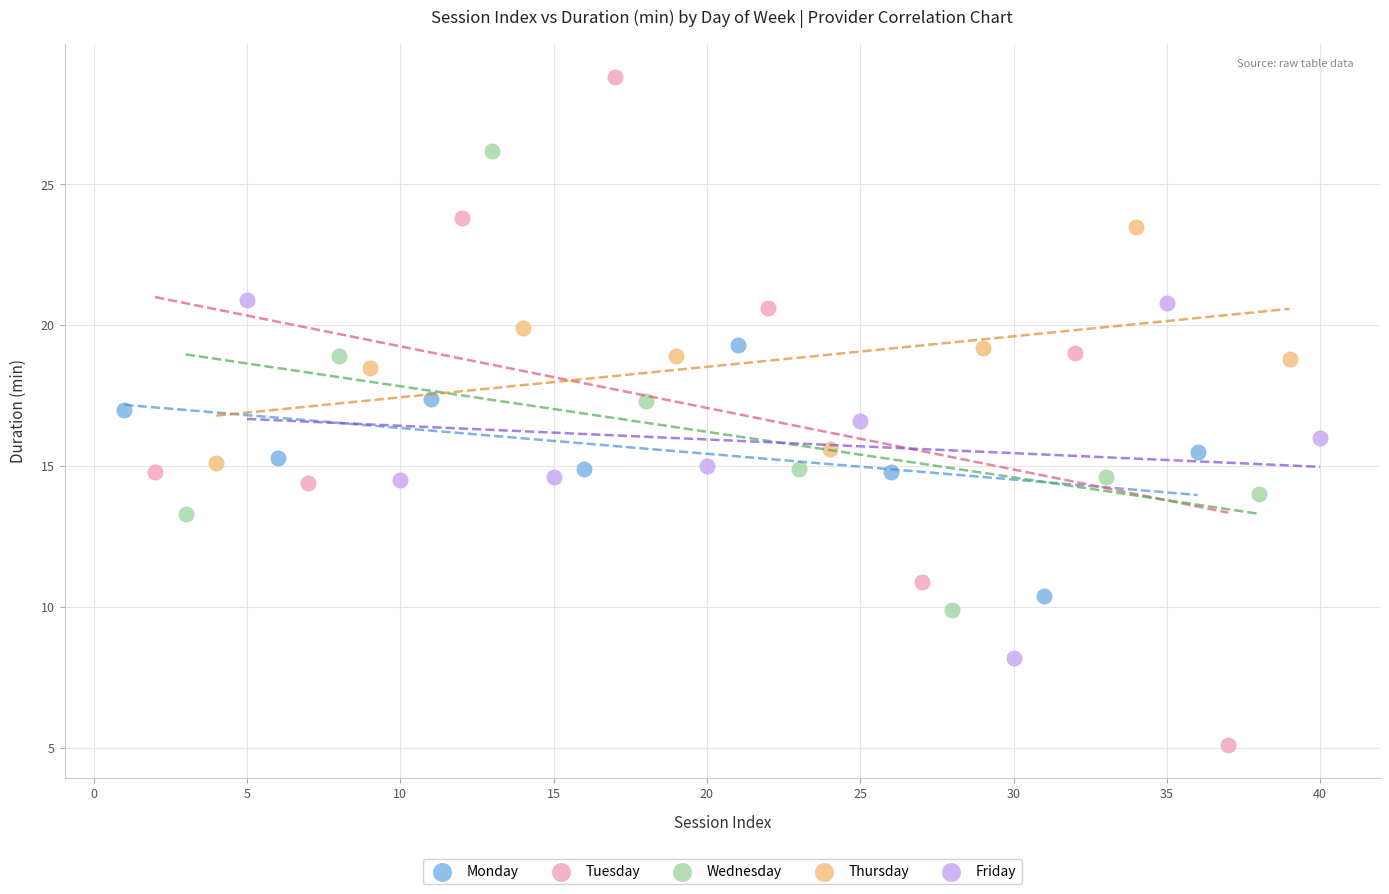

Which series reaches the maximum Y coordinate?

Tuesday